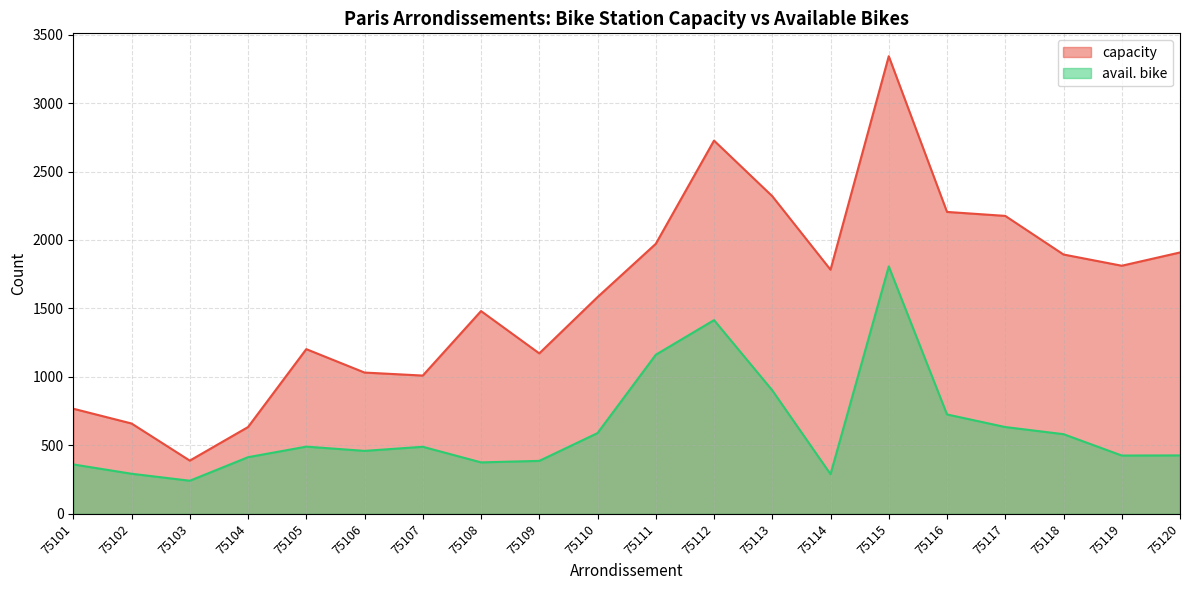

At which label does avail. bike first exceed 490?

75105